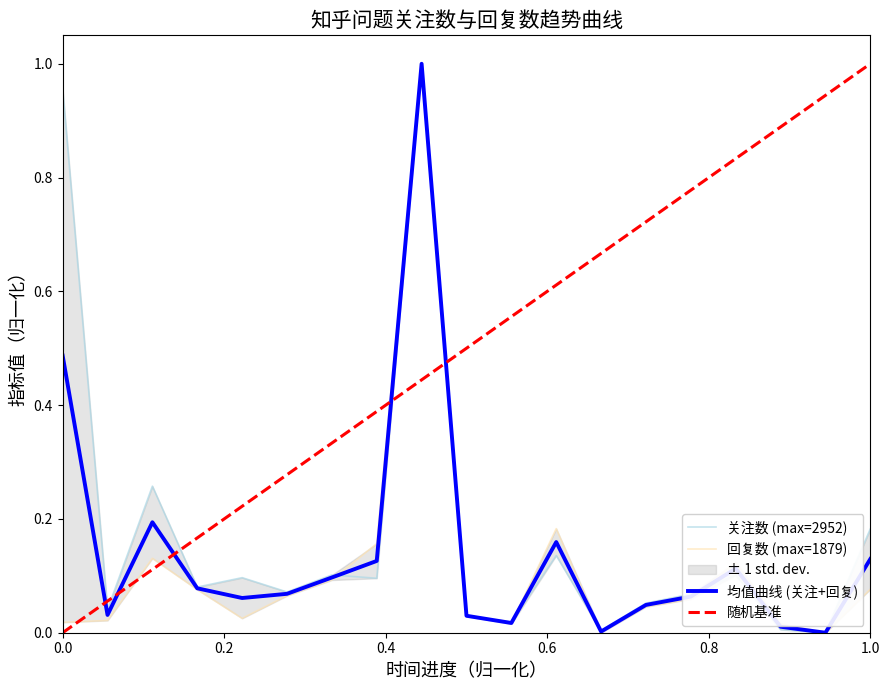

Is it true that 均值曲线 (关注+回复) equals 0.2 at 1.0?

False